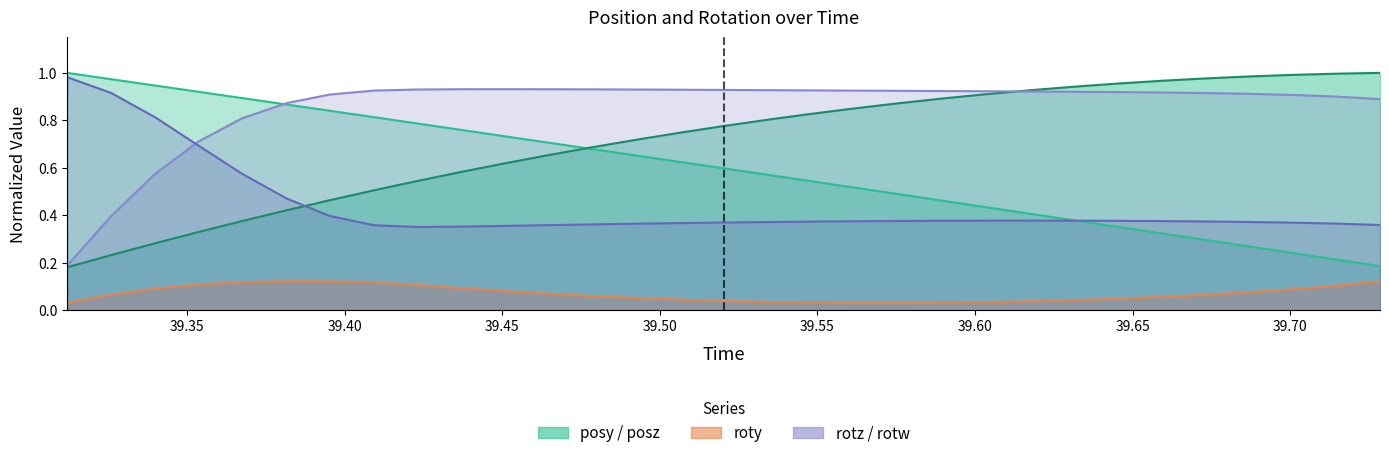

Which series has the largest total across all categories?

rotz